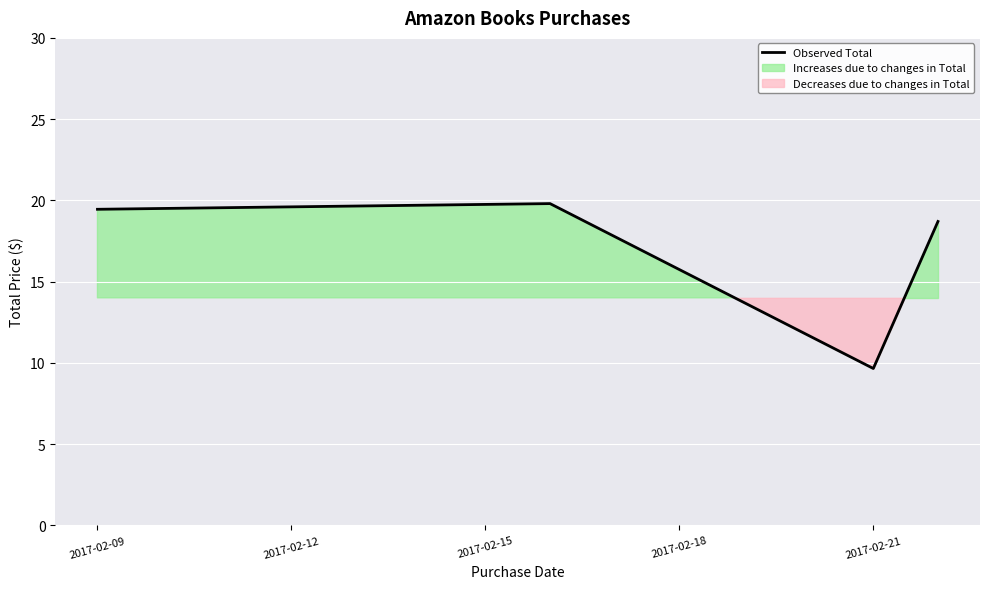

At which label does Observed Total first exceed 19?

2017-02-09